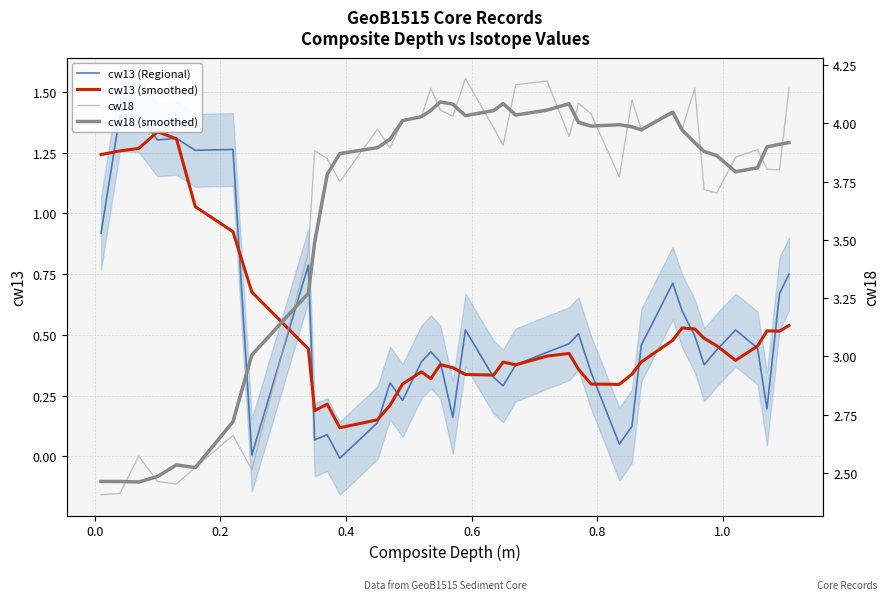

What is the value of the cw13 (smoothed) point at the 18th from the left?

0.4